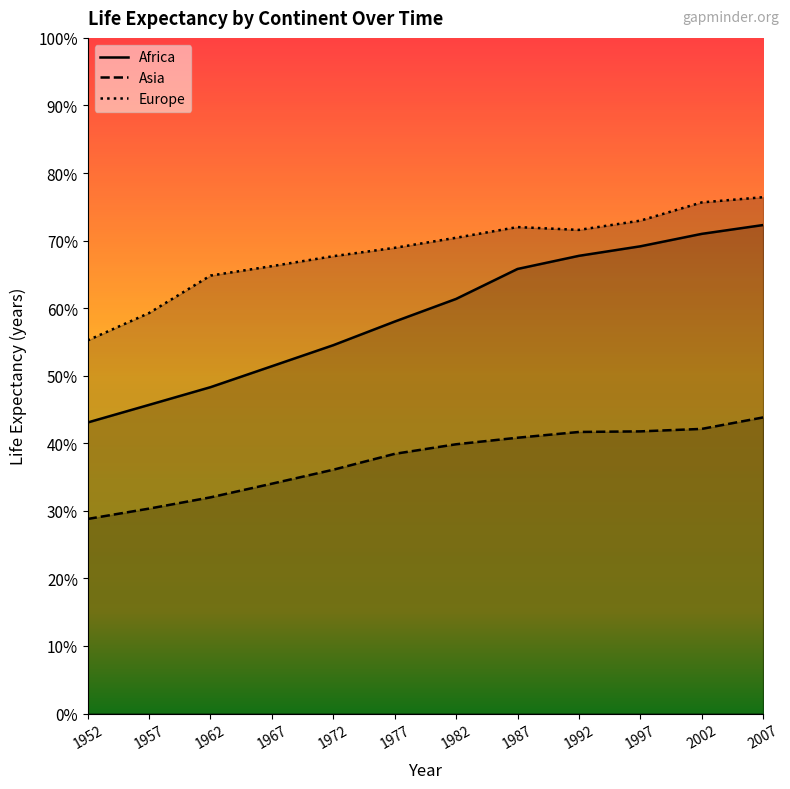

At how many categories does at least one series exceed 55?

12